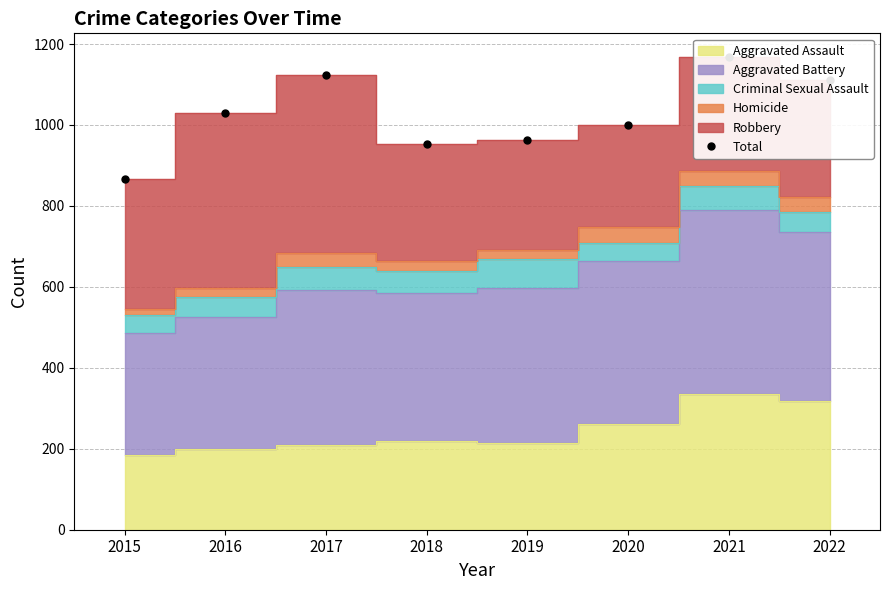

Which label corresponds to the largest value in the chart?

2021